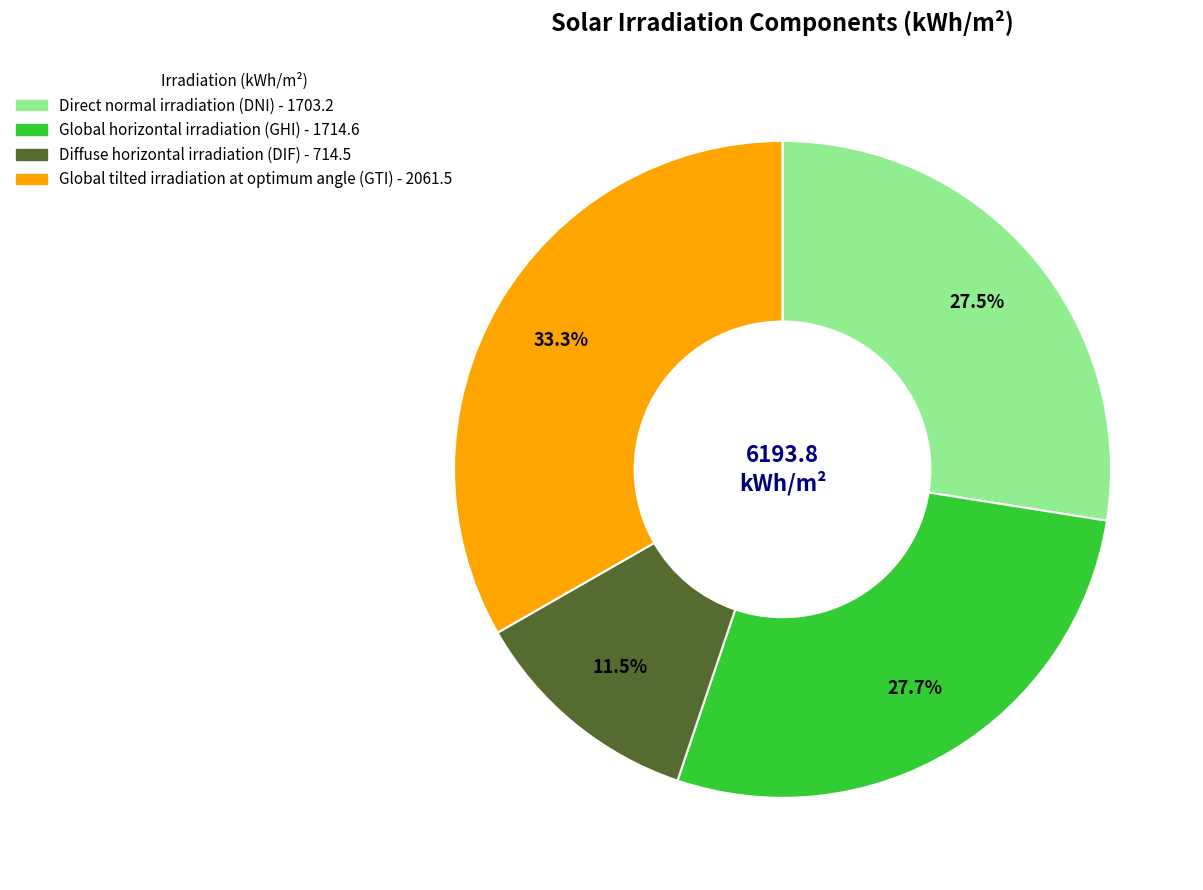

Combined, do Global horizontal irradiation (GHI) and Diffuse horizontal irradiation (DIF) account for over 50%?

No